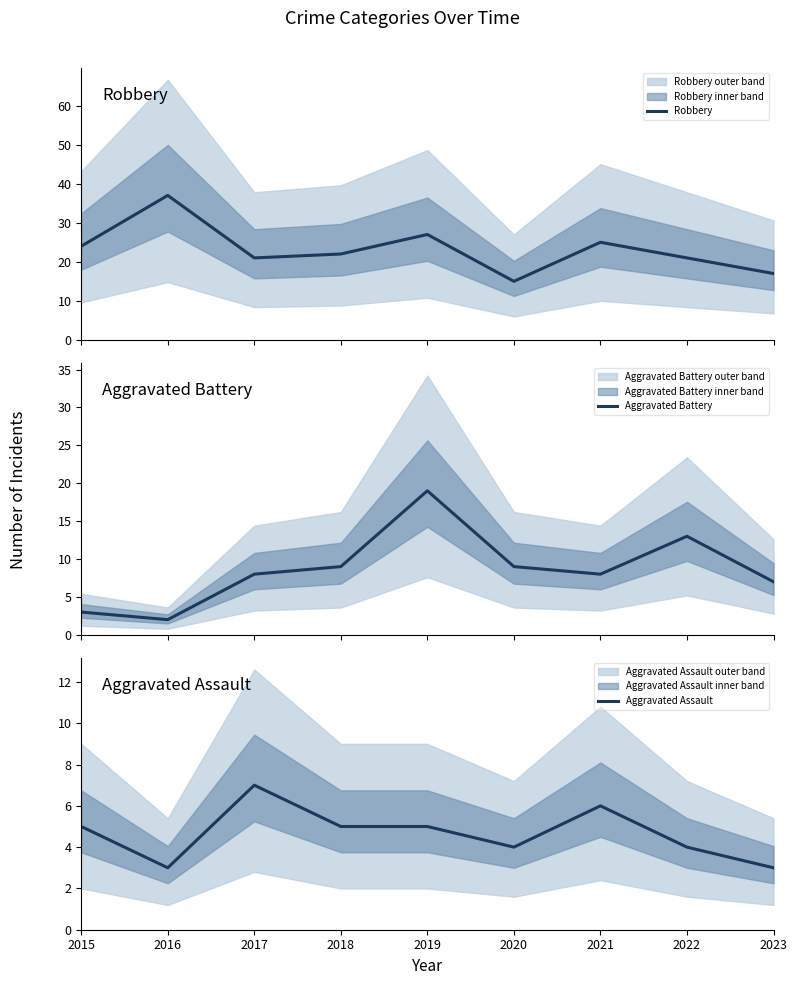

Reading left to right, what are all the values shown in this chart?

Robbery: 2015=24	2016=37	2017=21	2018=22	2019=27	2020=15	2021=25	2022=21	2023=17
Aggravated Battery: 2015=3	2016=2	2017=8	2018=9	2019=19	2020=9	2021=8	2022=13	2023=7
Aggravated Assault: 2015=5	2016=3	2017=7	2018=5	2019=5	2020=4	2021=6	2022=4	2023=3